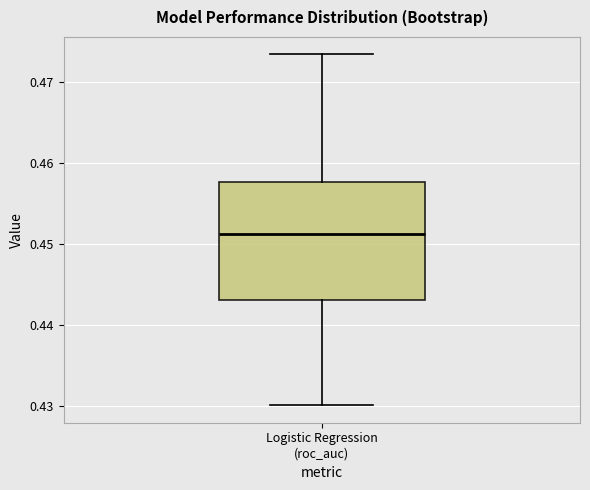

Read this box plot against the y-axis: the position of the median line, the range covered by the box, and the ends of both whiskers. The values are not printed on the chart, so give them approximately, as read against the axis.

median 0.451, box 0.443 to 0.458, whiskers 0.430 to 0.473